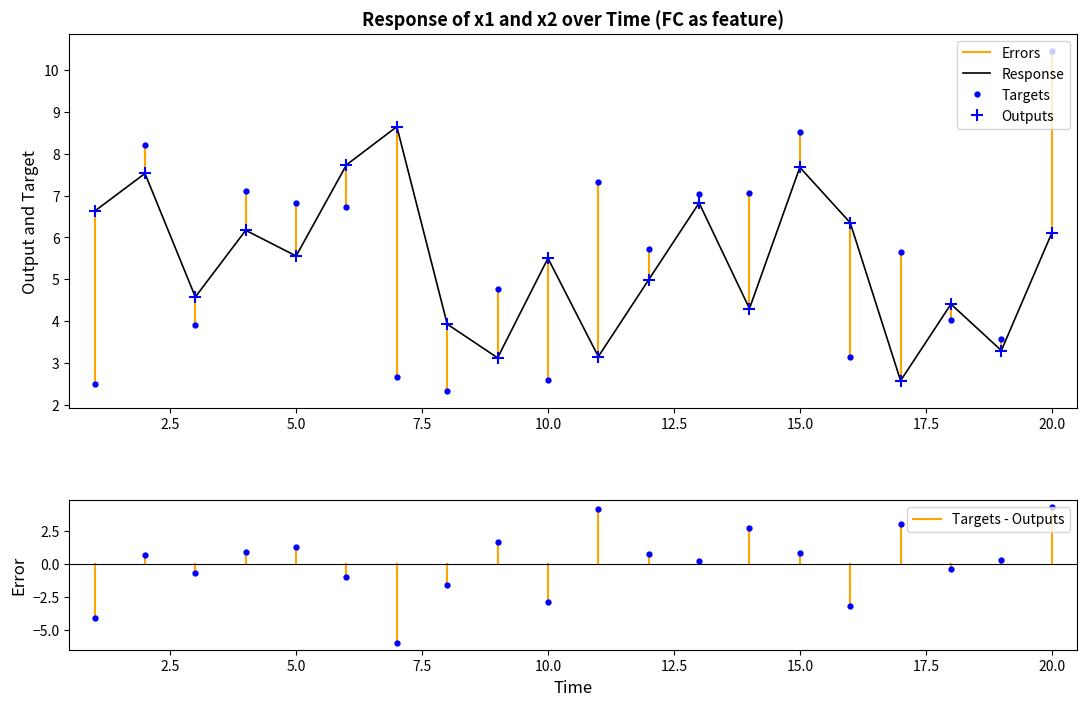

Does the chart have visible grid lines?

No